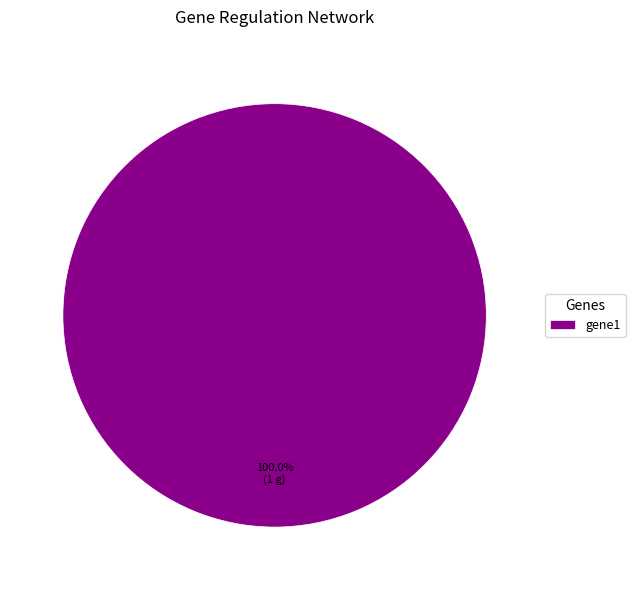

Is gene1 the majority of the pie?

Yes